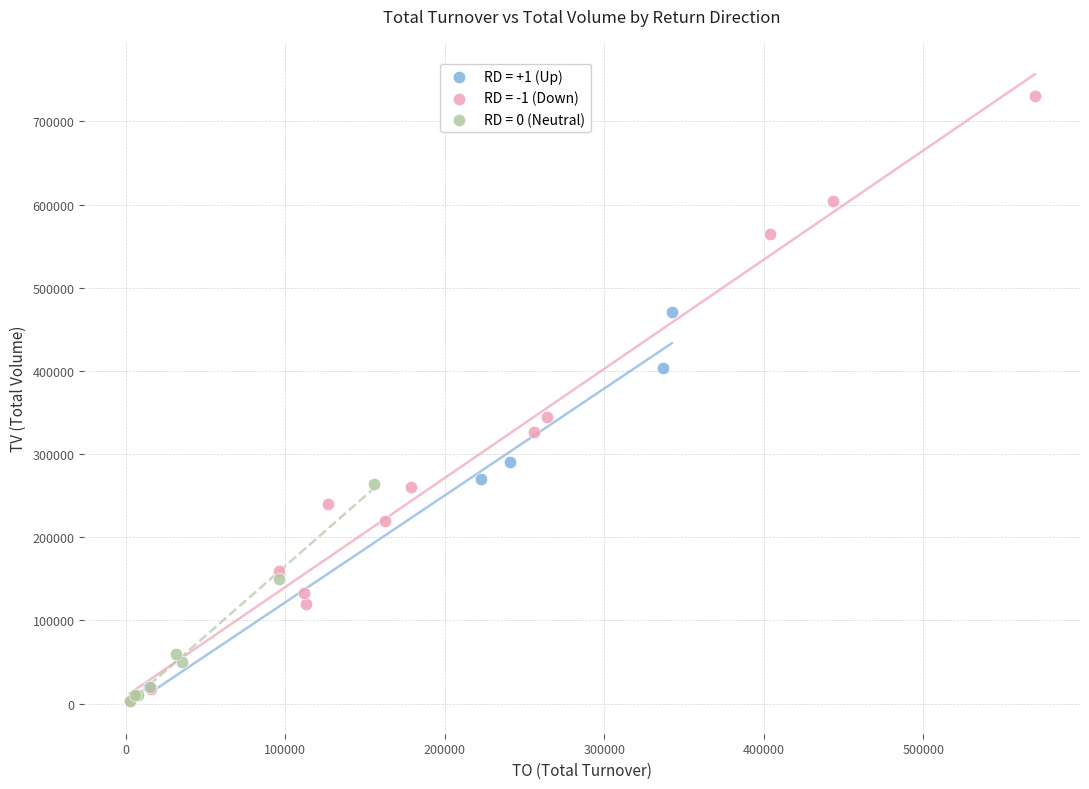

Which series reaches the maximum Y coordinate?

RD = -1 (Down)